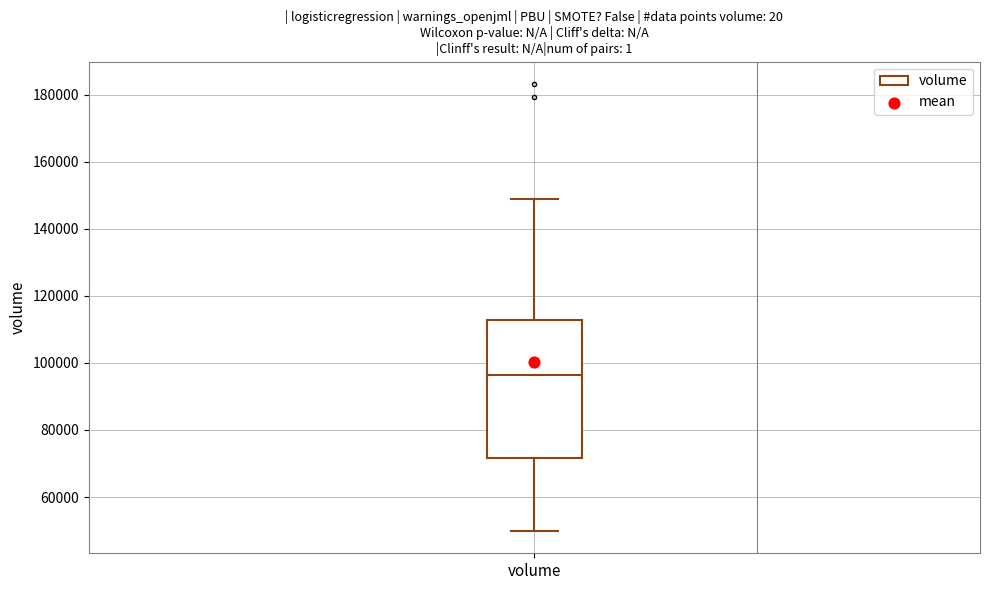

Where does the upper whisker of the box for volume end on the y-axis? The values are not printed on the chart, so give them approximately, as read against the axis.

148000